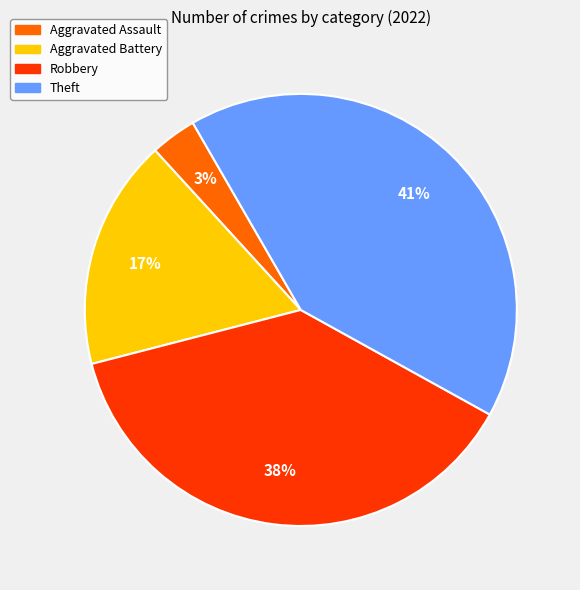

To the nearest percent, what is the difference between the largest and smallest slice percentages?

38%